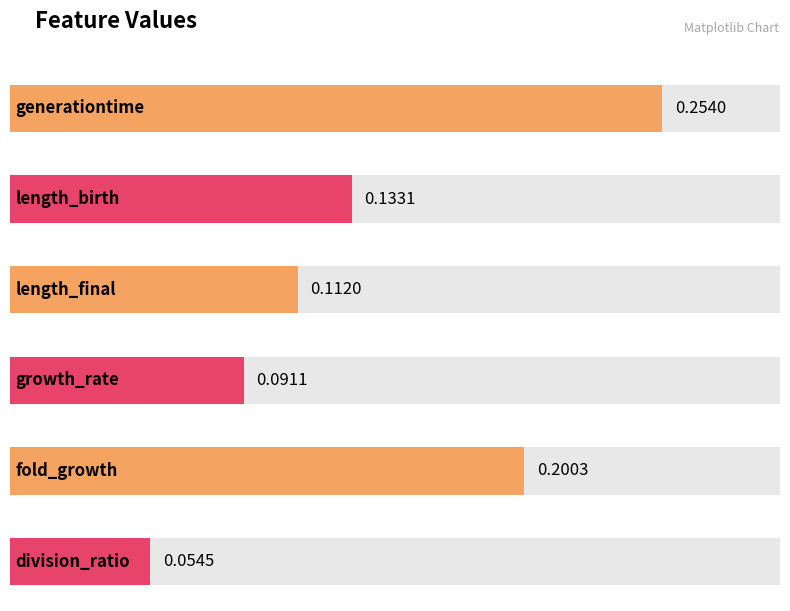

What value does the data have at length_birth?

0.1